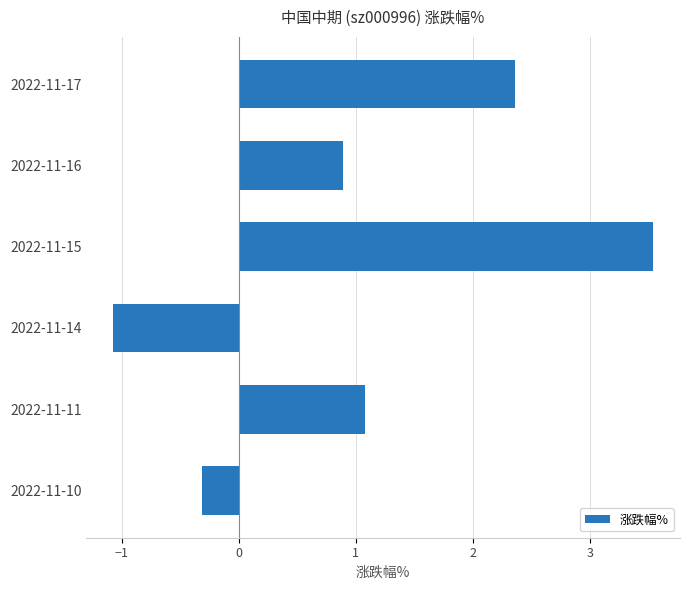

What is the difference between the maximum and minimum values?

4.6